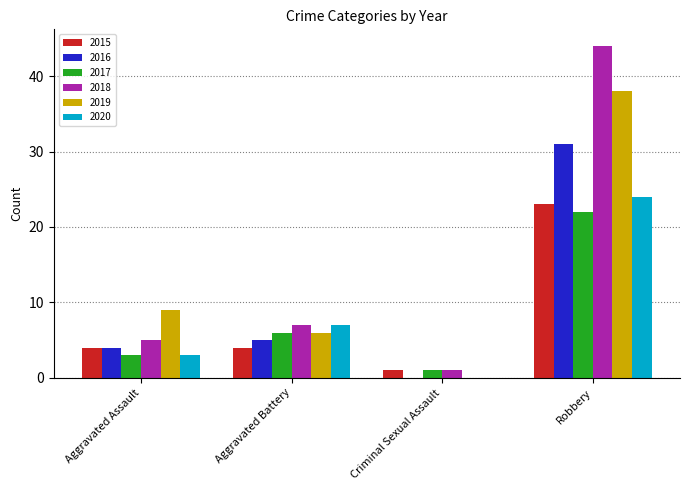

What is the total value across all series at Criminal Sexual Assault?

3